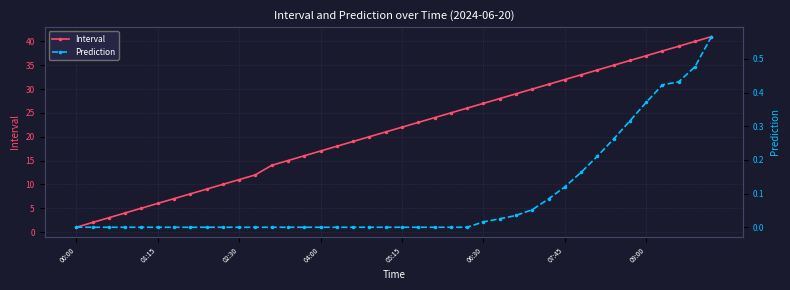

The Interval series shows 64.8 at 39. True or false?

False